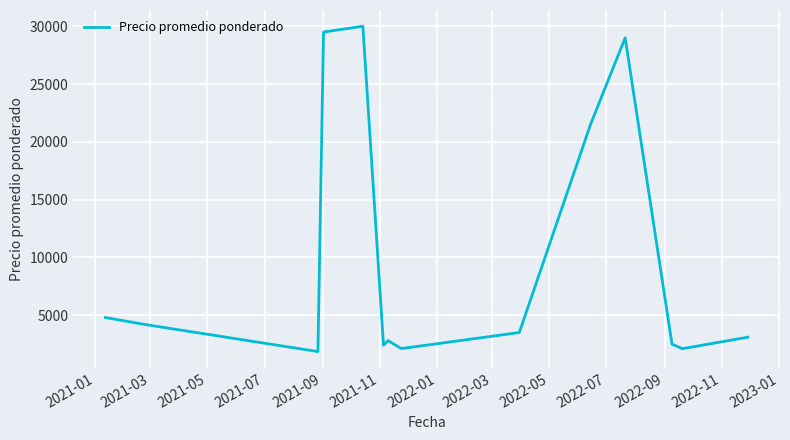

How many data points are less than 3100?

7